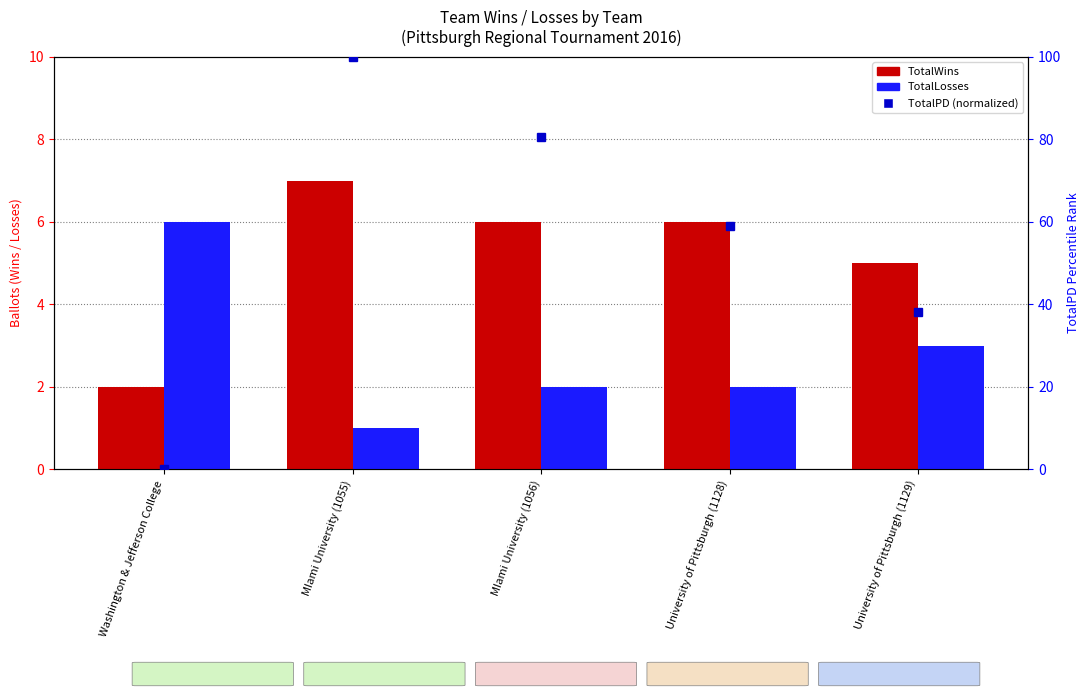

Are the bars horizontal?

No